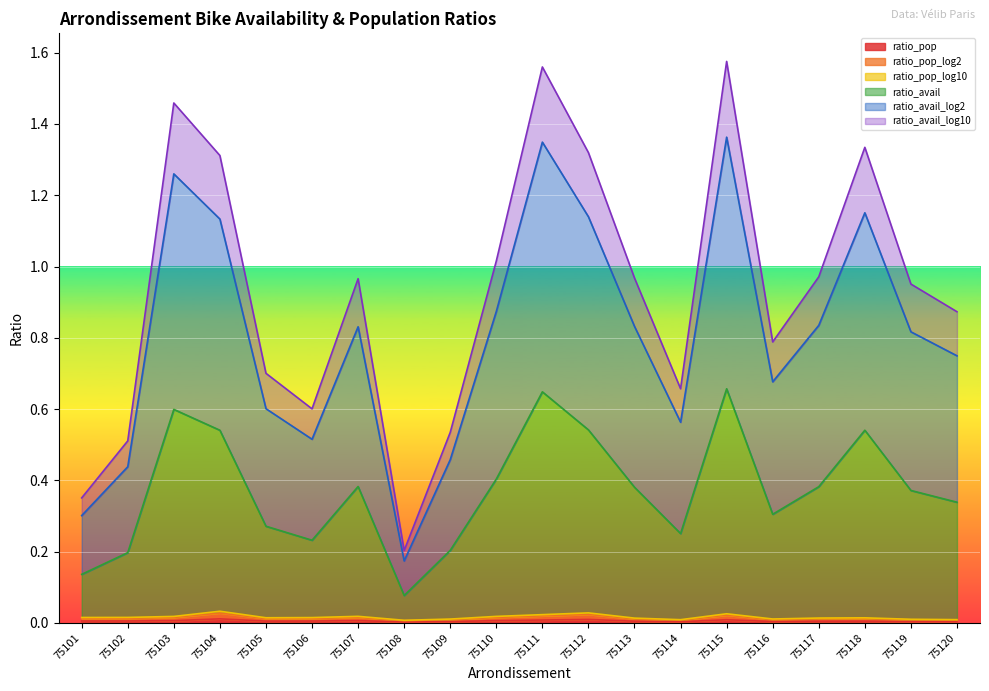

Where is the first local minimum for ratio_pop_log10?

75105